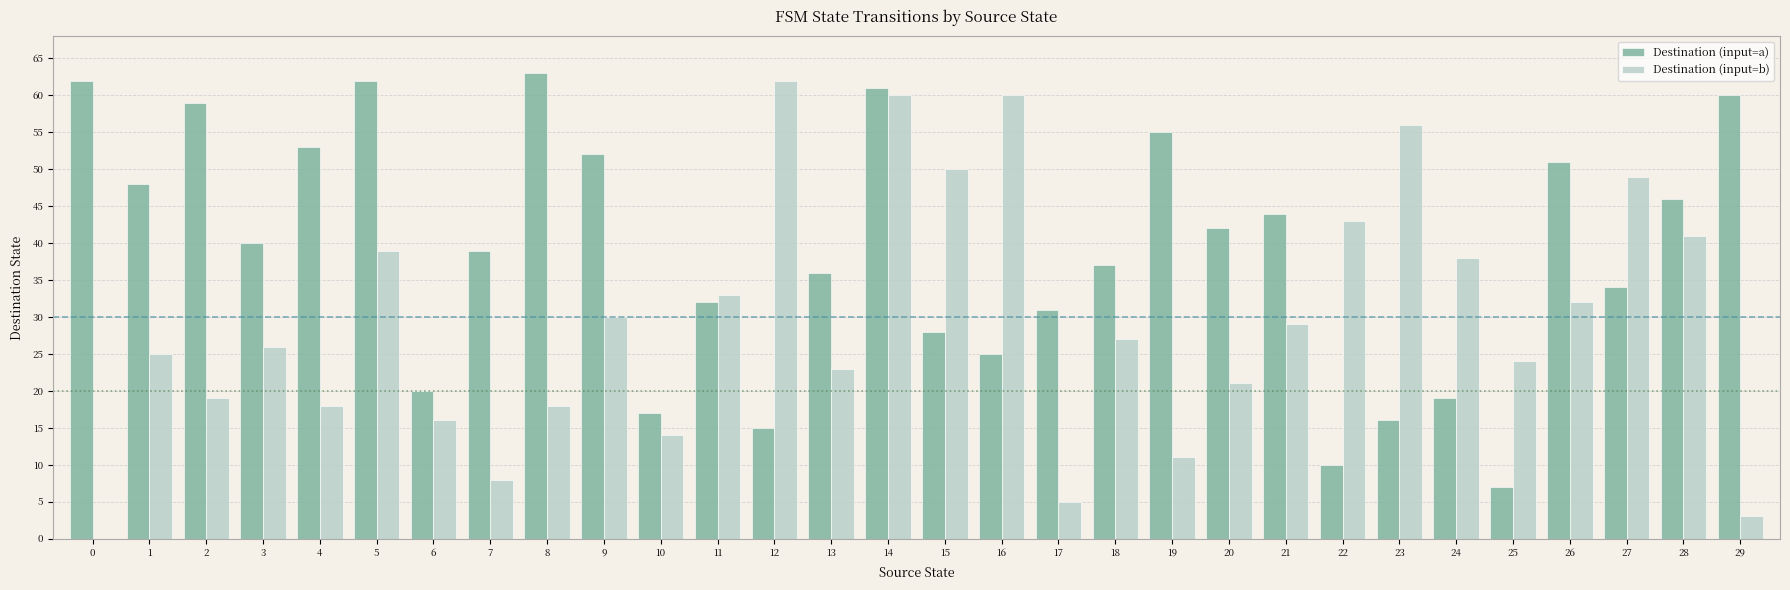

Is the value of Destination (input=b) at 10 greater than the value of Destination (input=a) at 20?

No